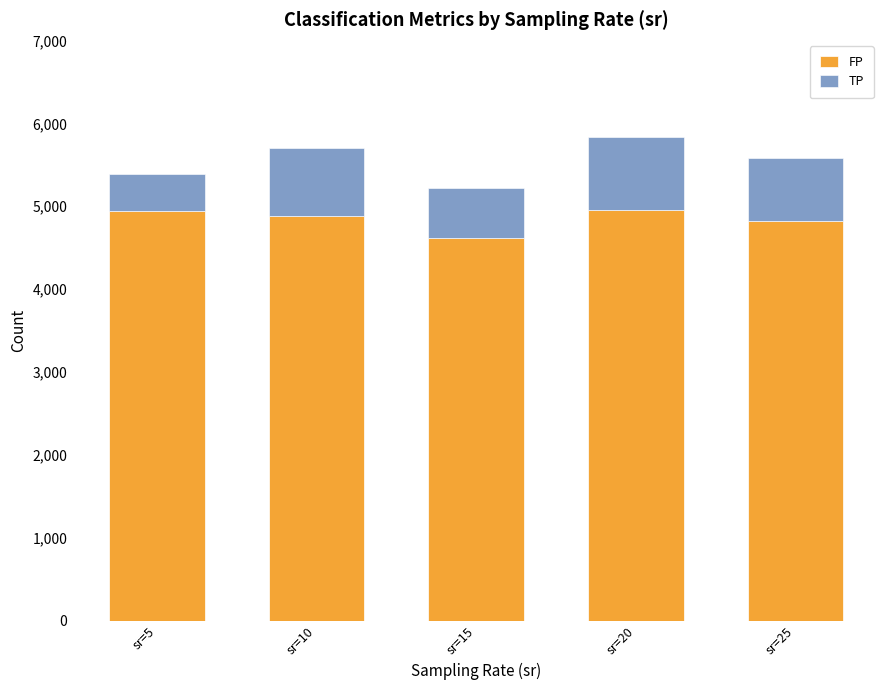

What is the total value across all series at sr=10?

5706.3